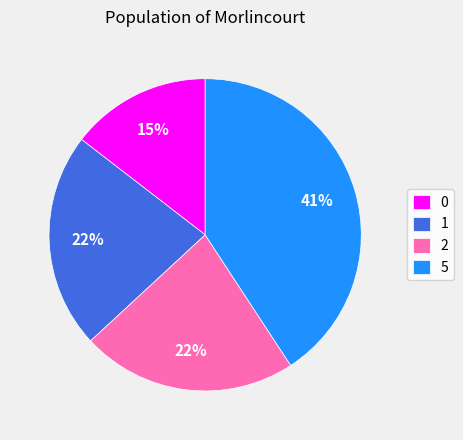

Approximately how many times larger is the value at 1 compared to 5?

0.5